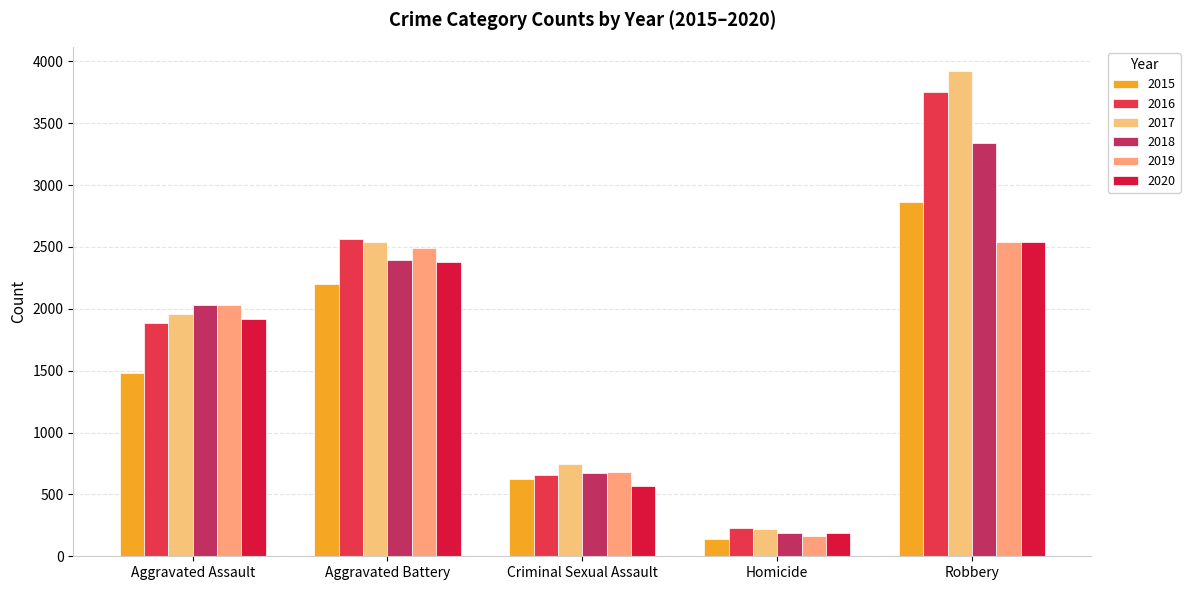

Reading left to right, extract all data points from this chart.

2015: Aggravated Assault=1481	Aggravated Battery=2197	Criminal Sexual Assault=623	Homicide=137	Robbery=2867
2016: Aggravated Assault=1888	Aggravated Battery=2565	Criminal Sexual Assault=659	Homicide=227	Robbery=3751
2017: Aggravated Assault=1960	Aggravated Battery=2541	Criminal Sexual Assault=745	Homicide=218	Robbery=3922
2018: Aggravated Assault=2028	Aggravated Battery=2391	Criminal Sexual Assault=675	Homicide=185	Robbery=3338
2019: Aggravated Assault=2029	Aggravated Battery=2490	Criminal Sexual Assault=684	Homicide=163	Robbery=2540
2020: Aggravated Assault=1919	Aggravated Battery=2381	Criminal Sexual Assault=566	Homicide=191	Robbery=2540